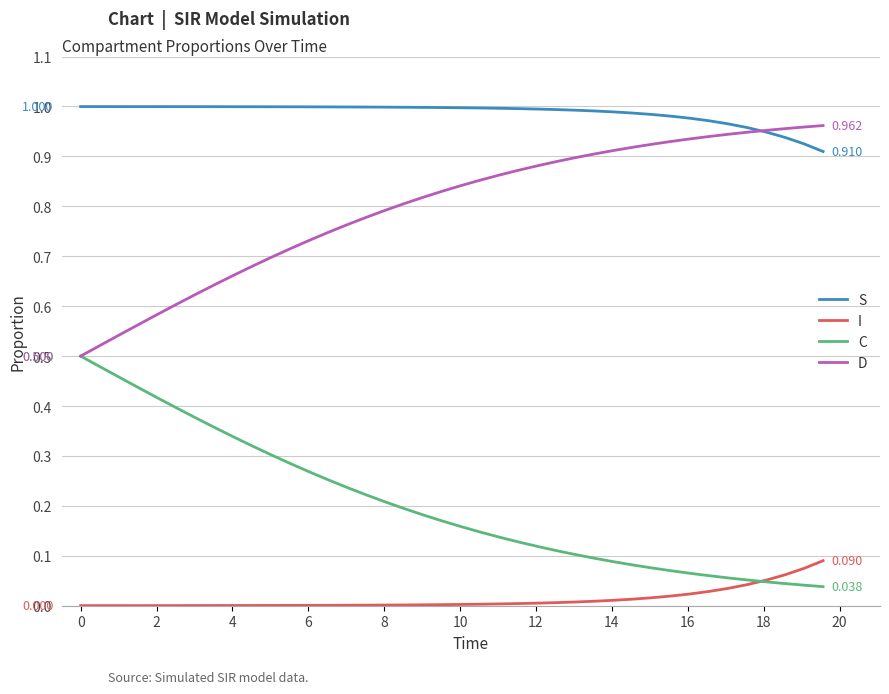

How many lines are shown in the chart?

4